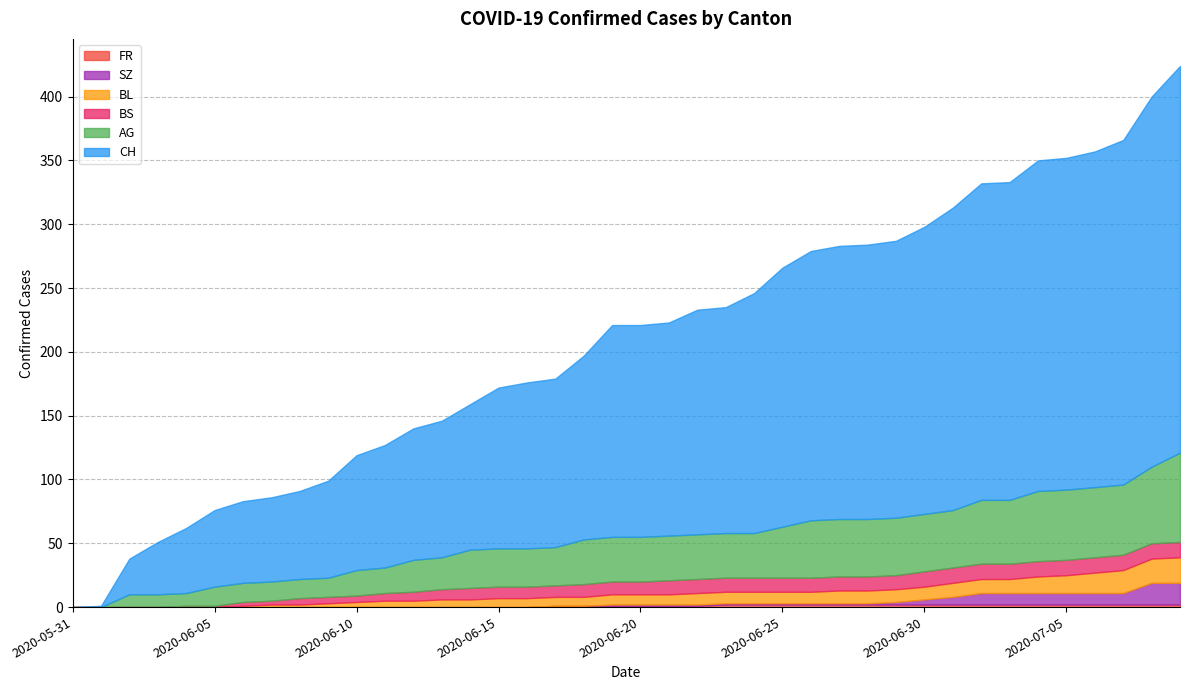

True or false: AG has a value of 64 at 2020-06-27.

False